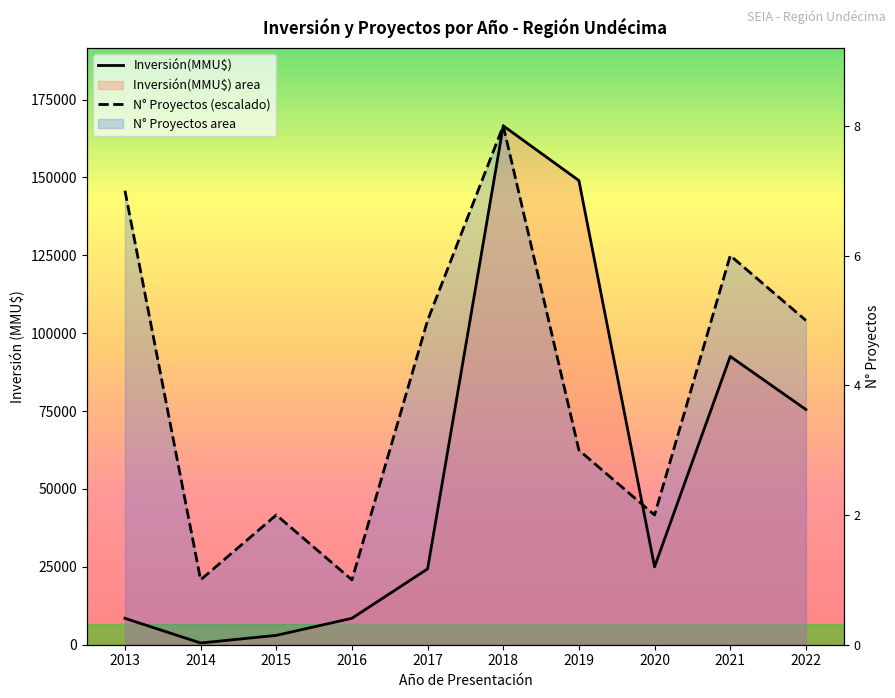

What is the value of the N° Proyectos (escalado) point at the 10th from the left?

104098.8